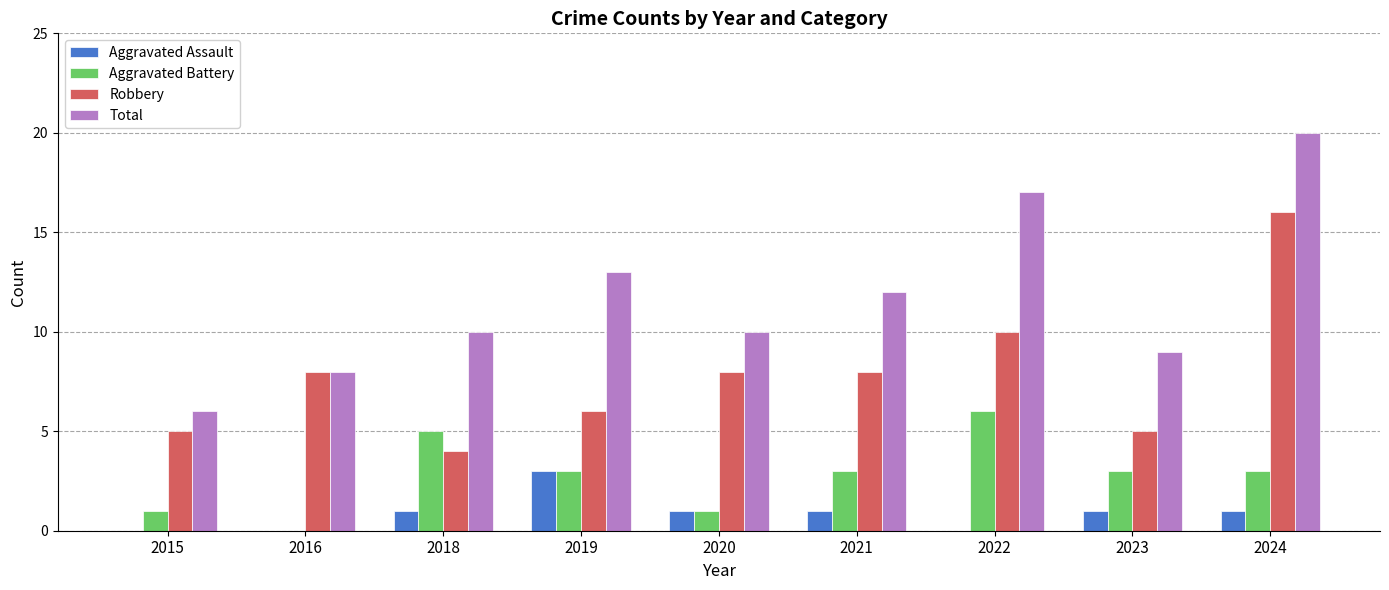

The Robbery series shows 8 at 2021. True or false?

True